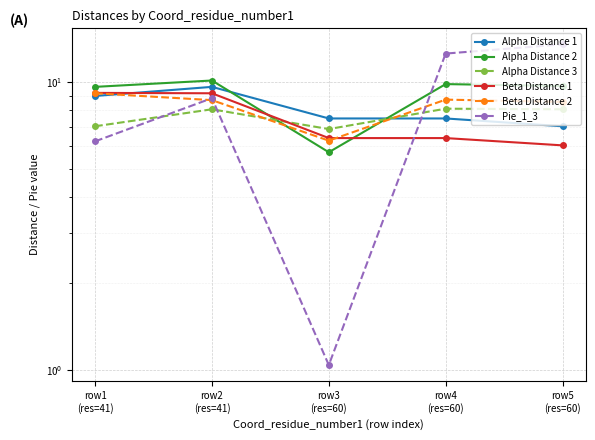

What is the value of the Beta Distance 1 point at the 2nd from the left?

9.2